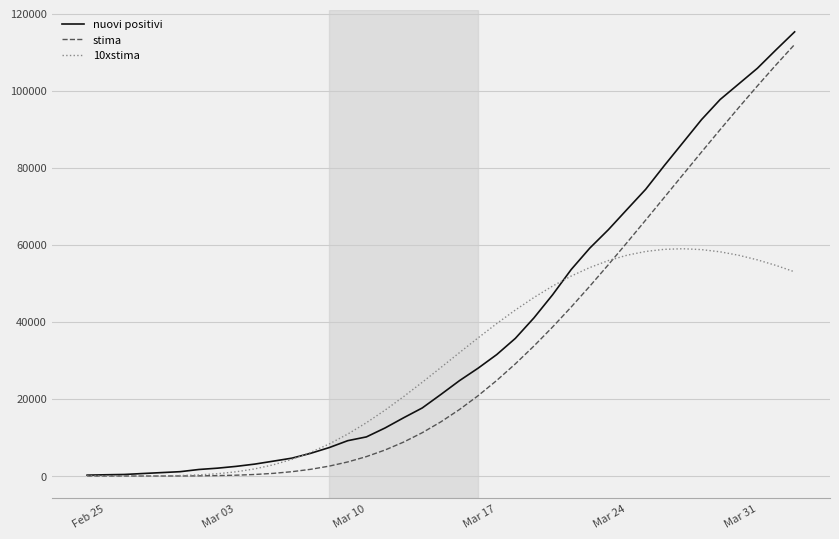

How many values in the nuovi positivi series are below 21157?

19